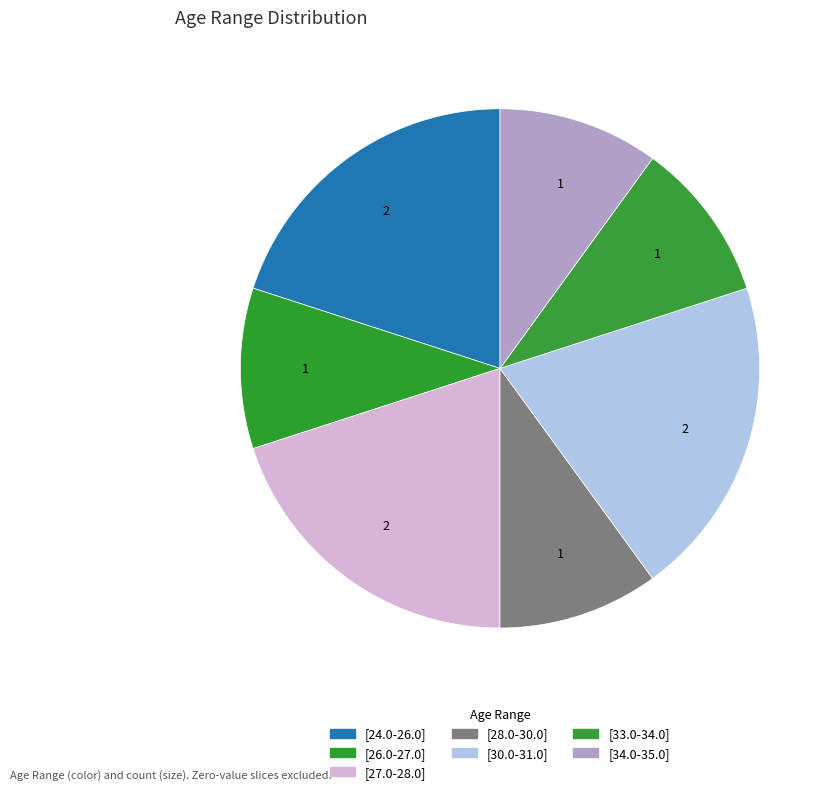

Rank the categories by value from highest to lowest.

[24.0-26.0], [27.0-28.0], [30.0-31.0], [26.0-27.0], [28.0-30.0], [33.0-34.0], [34.0-35.0]